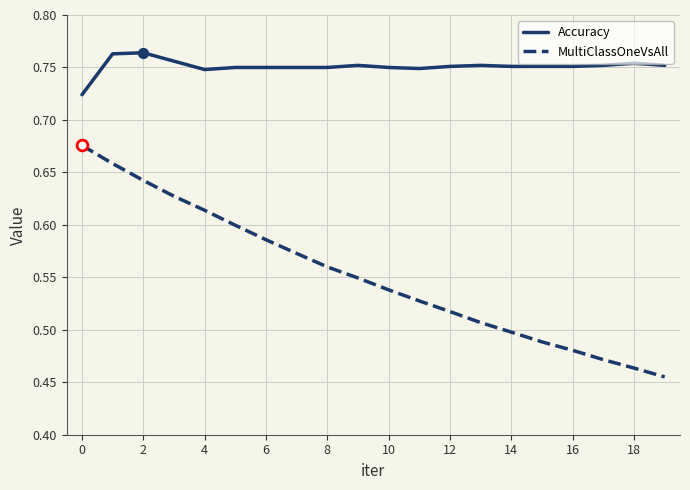

What are all the series names shown in the legend?

Accuracy, MultiClassOneVsAll